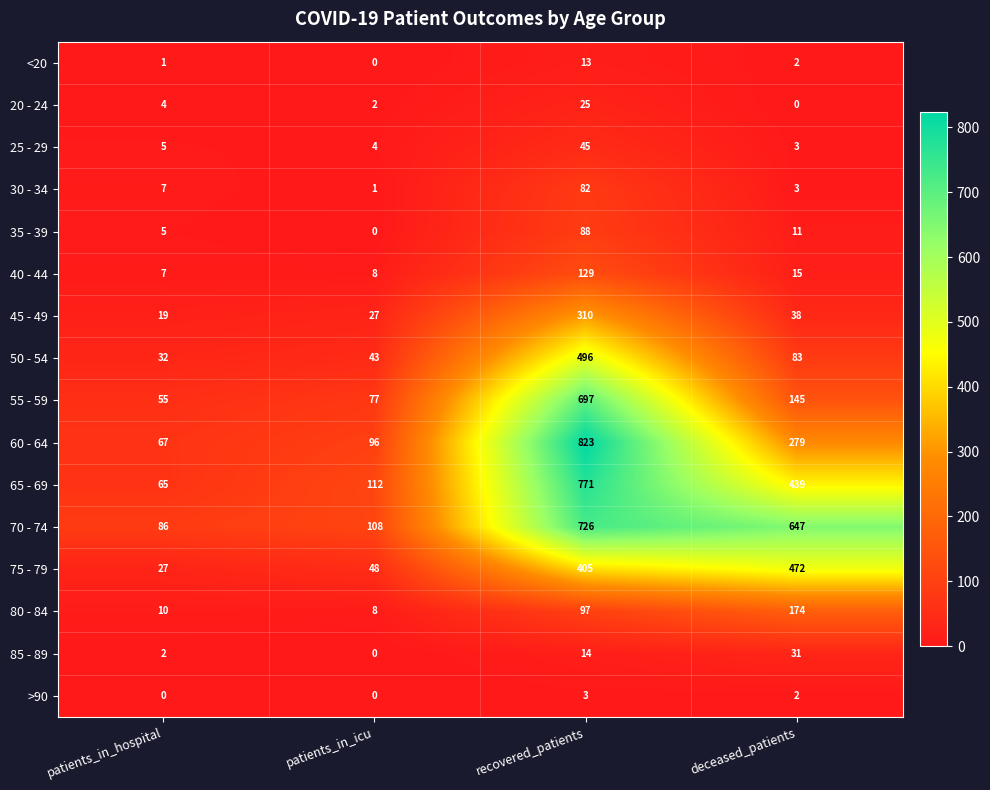

What is the sum of the 20 - 24 values at recovered_patients and patients_in_hospital?

29